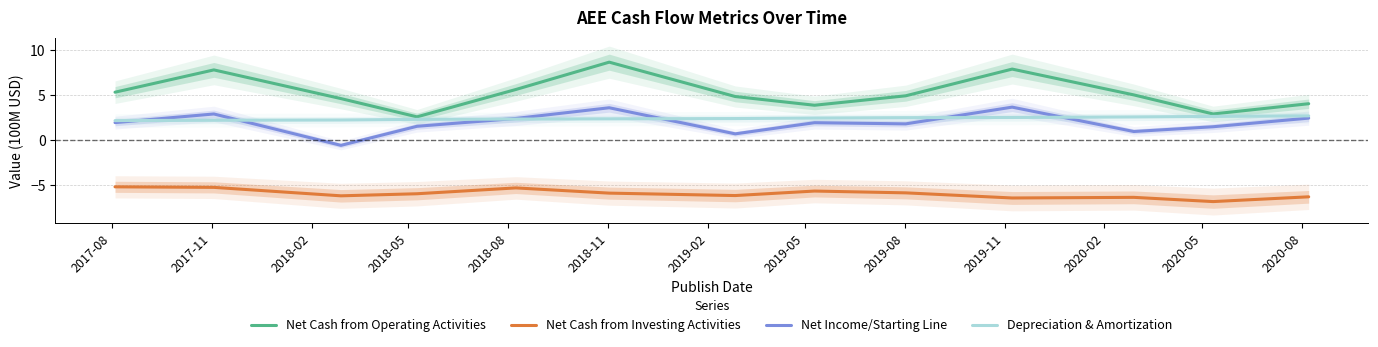

What is the difference between the second highest and second lowest values in the Net Cash from Operating Activities series?

5.0